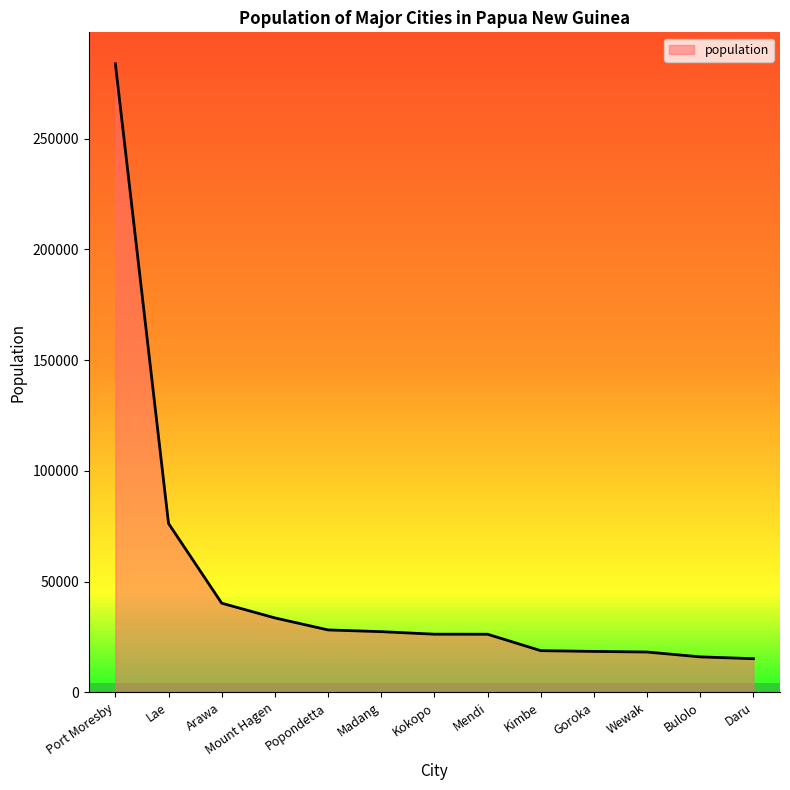

The value at Kokopo is 40096. True or false?

False